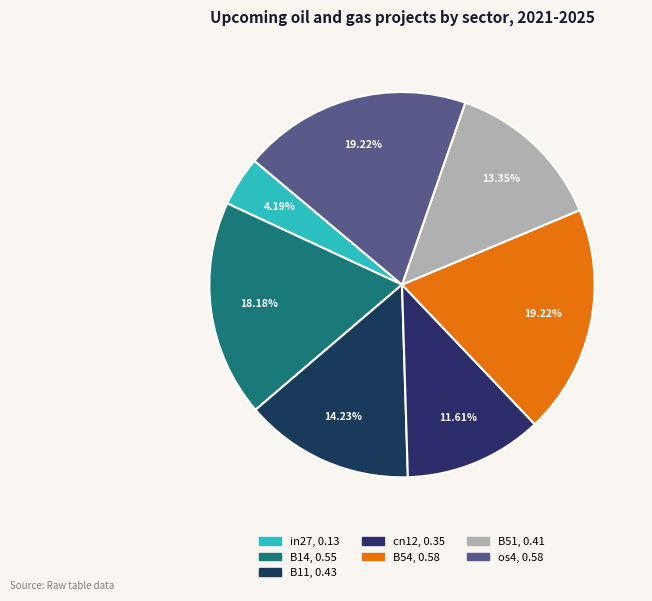

The B51 slice represents 13% of the pie. True or false?

True